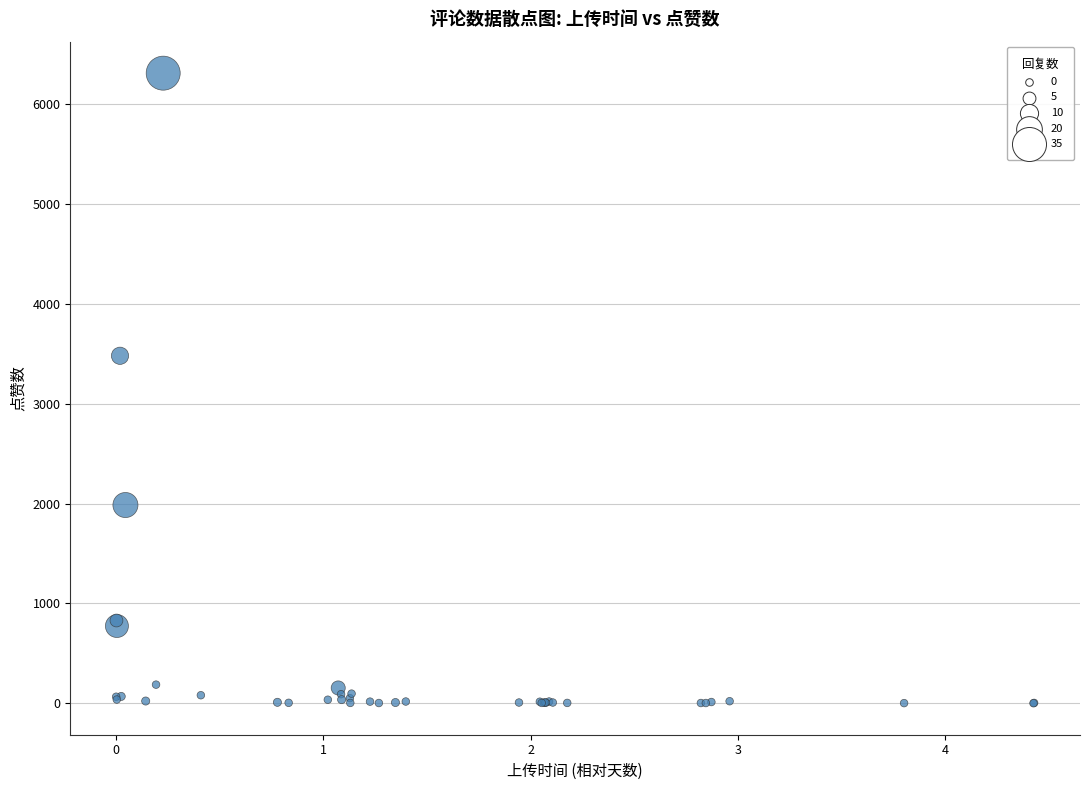

What Y value in the scatter plot is closest to 3154?

3479